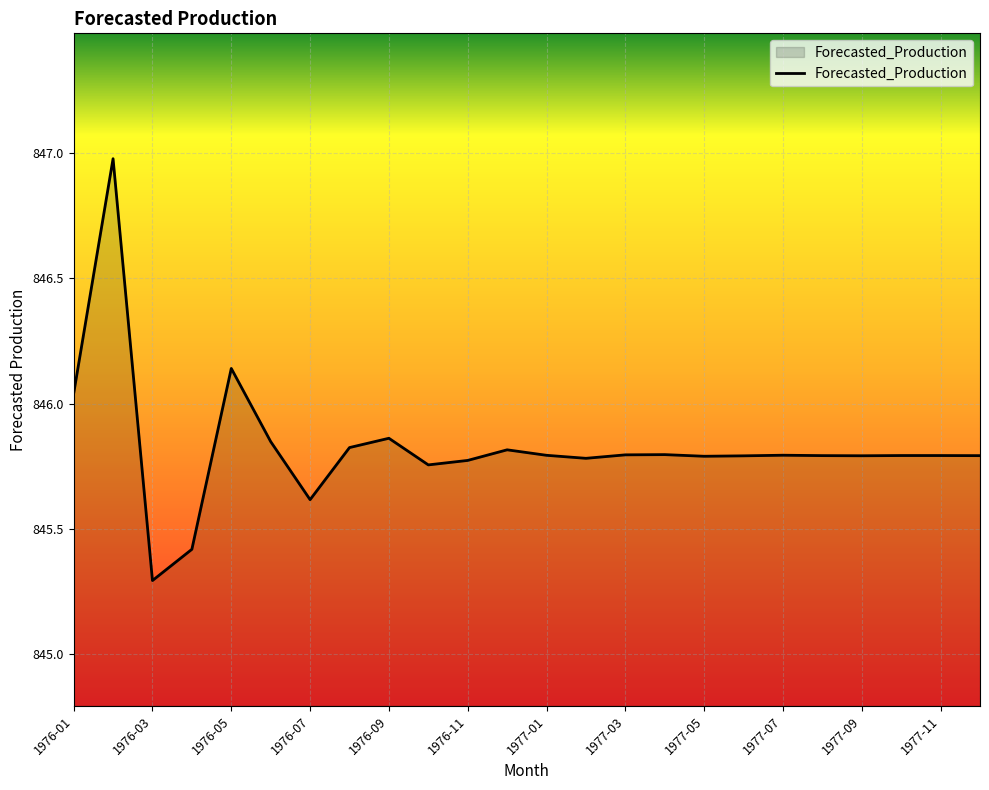

What is the difference between the maximum and minimum values?

1.7